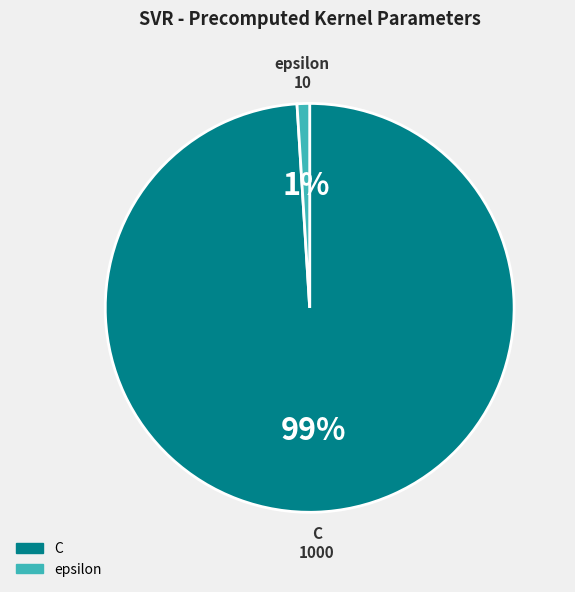

True or false: epsilon accounts for 10% of the total.

False